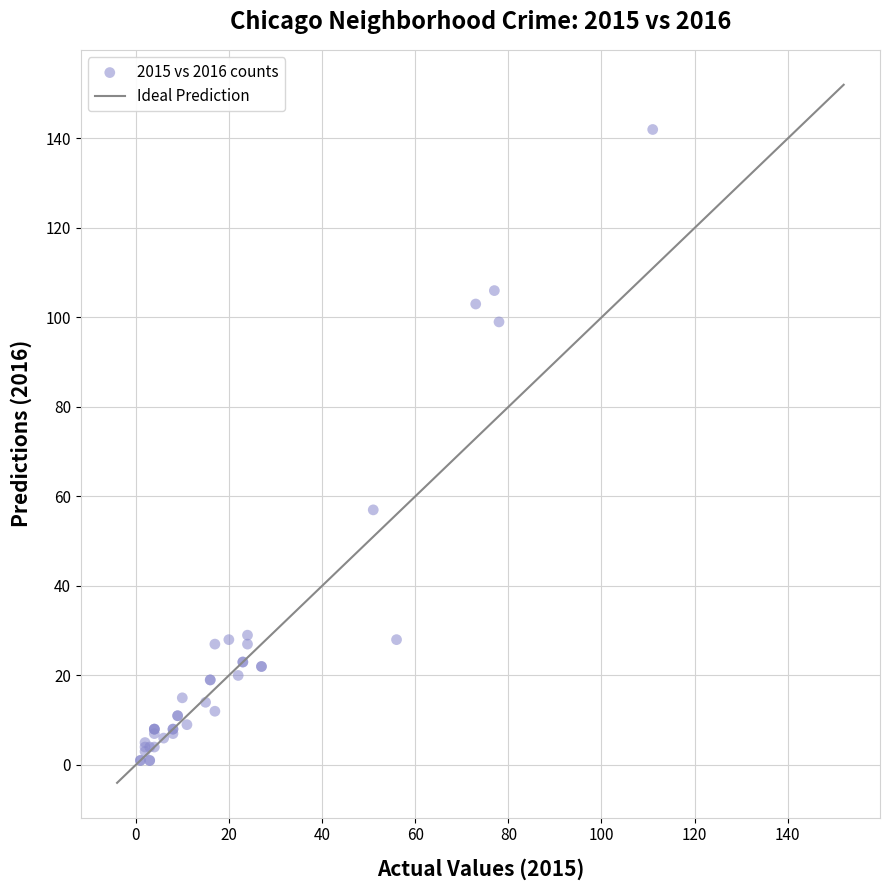

What Y value in the scatter plot is closest to 71?

57